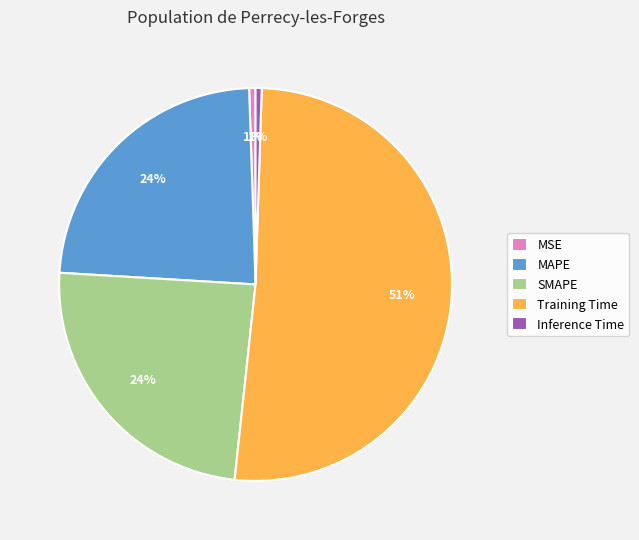

True or false: Training Time accounts for 56% of the total.

False